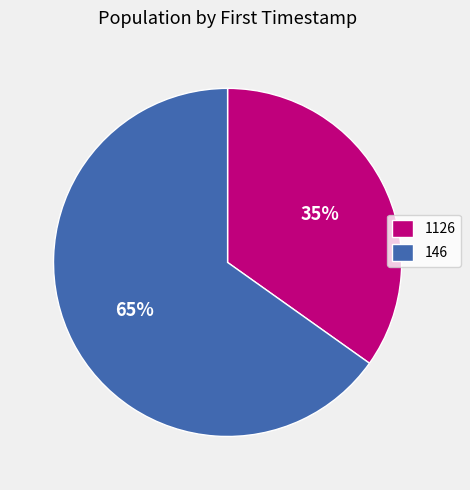

Is it true that 1126 is 44% of the pie?

False